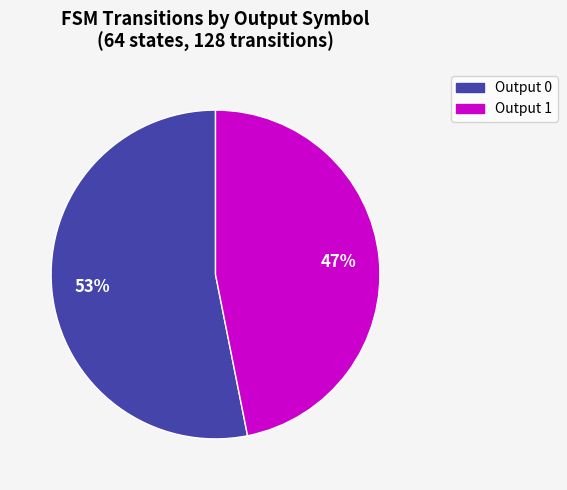

To the nearest percent, what is the difference between the largest and smallest slice percentages?

6%